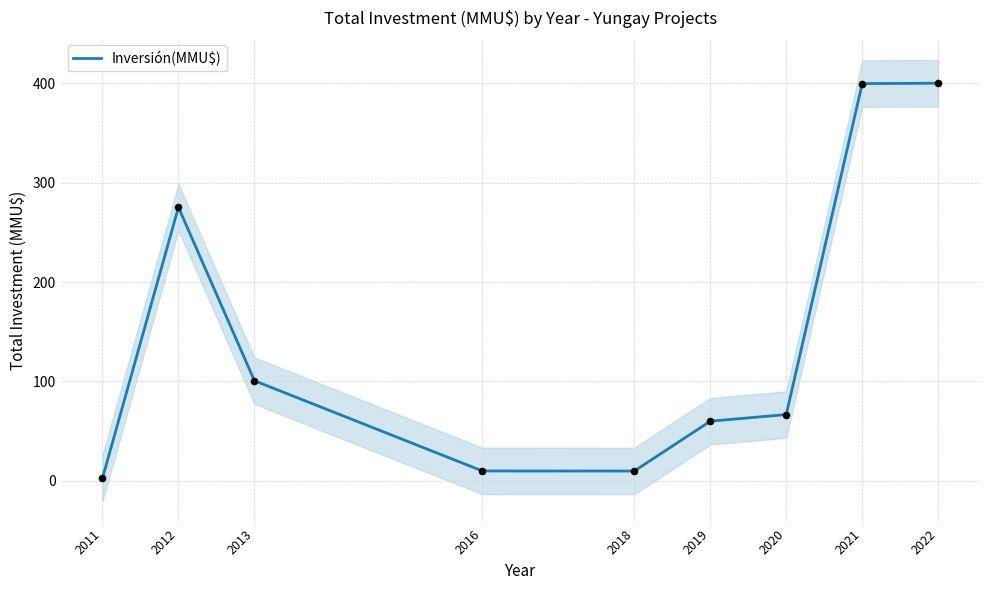

Which has a higher value, 2011 or 2012?

2012